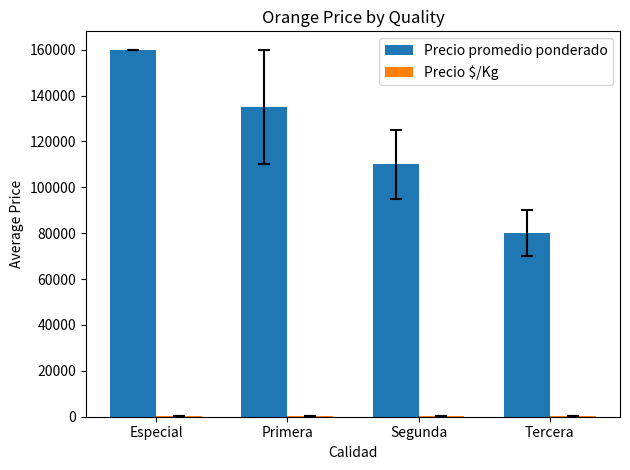

True or false: Precio promedio ponderado has a value of 80000 at Tercera.

True